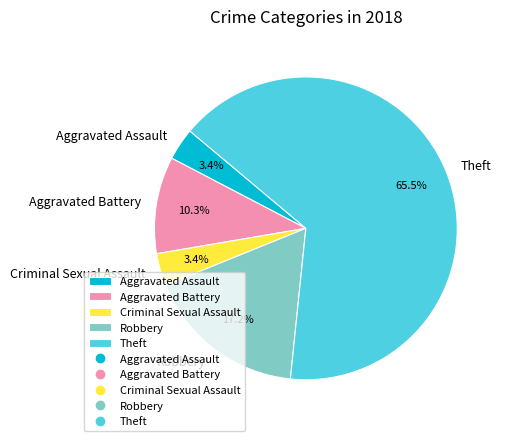

What is the majority slice?

Theft